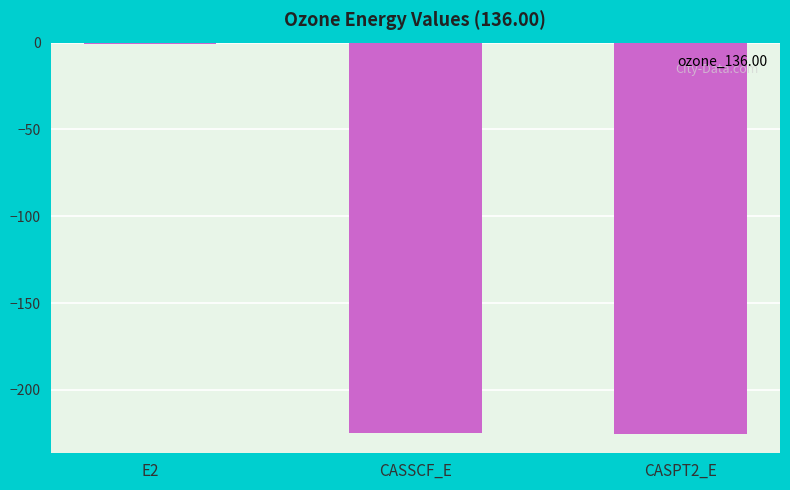

True or false: the data shows -0.7 at E2.

True